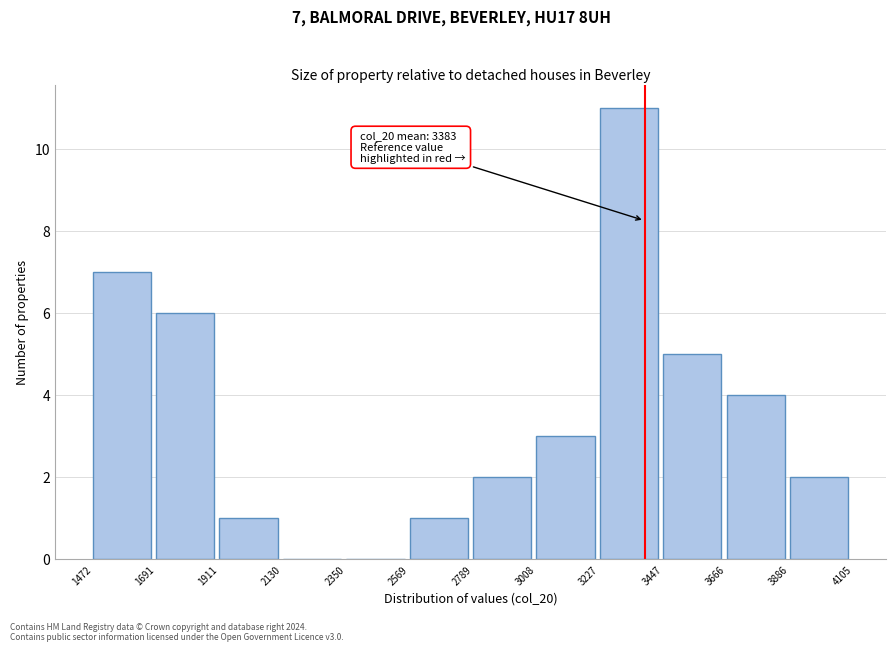

Over which range of the x-axis is the bar tallest?

3227 to 3447